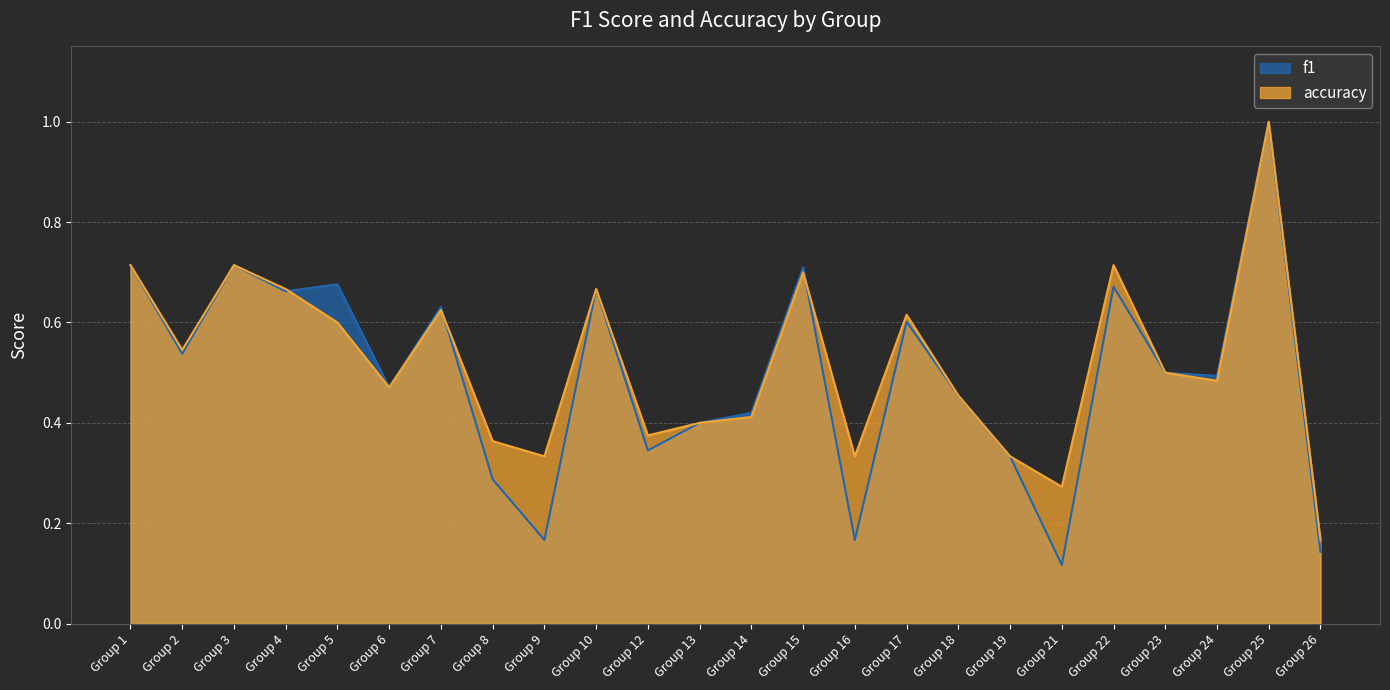

True or false: accuracy and f1 intersect in this chart.

True